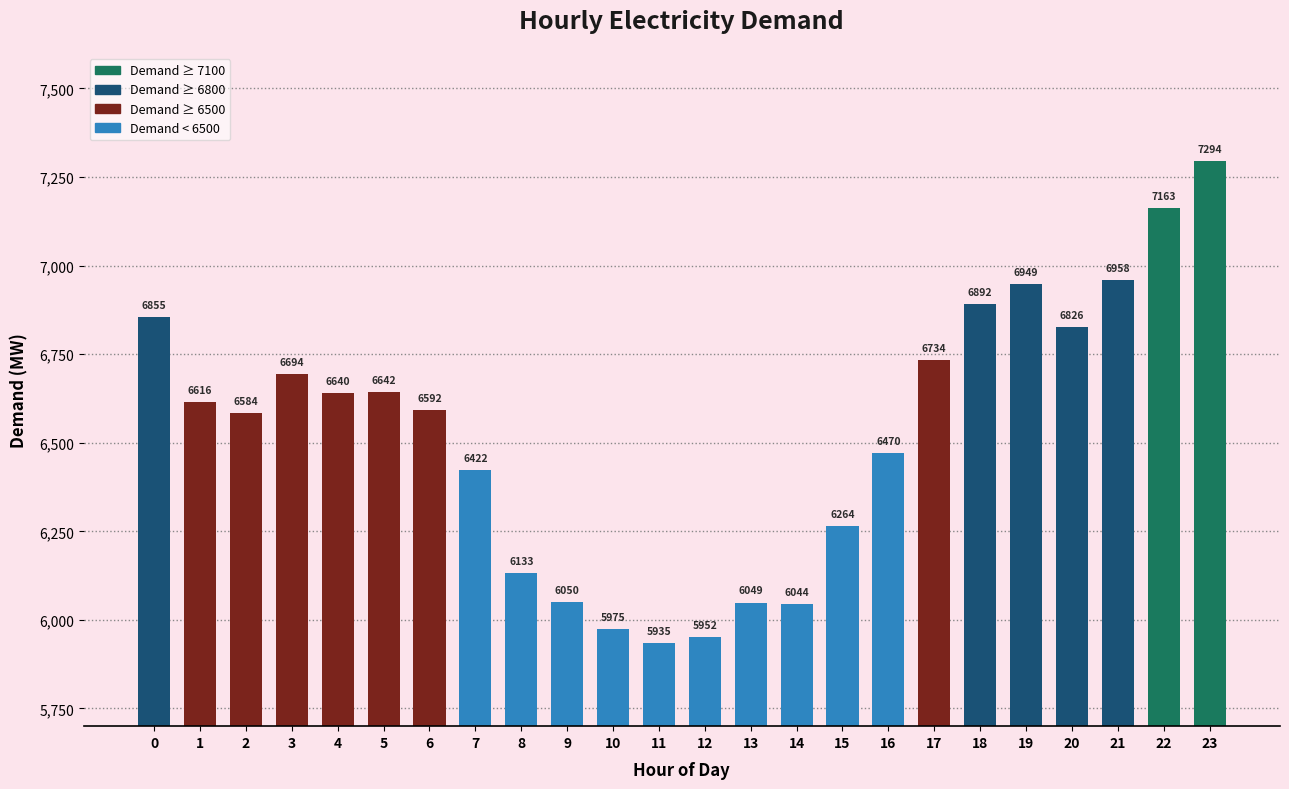

Is it true that the value at 23 is 7294?

True